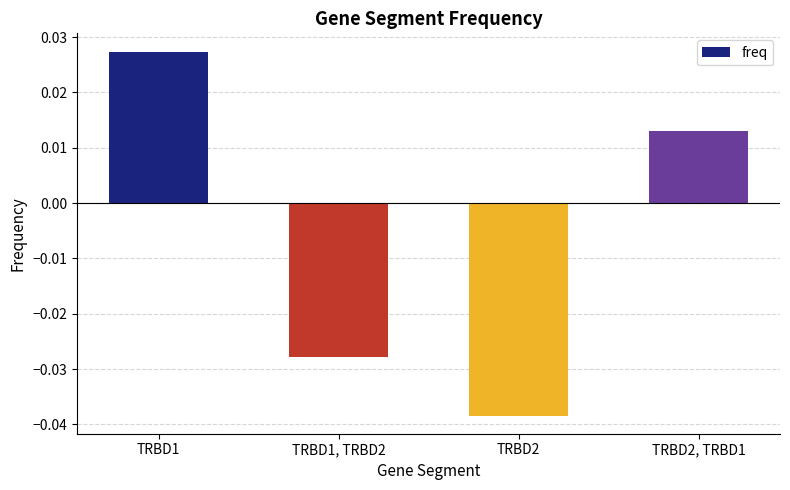

Which category has the lowest value across all series?

TRBD2